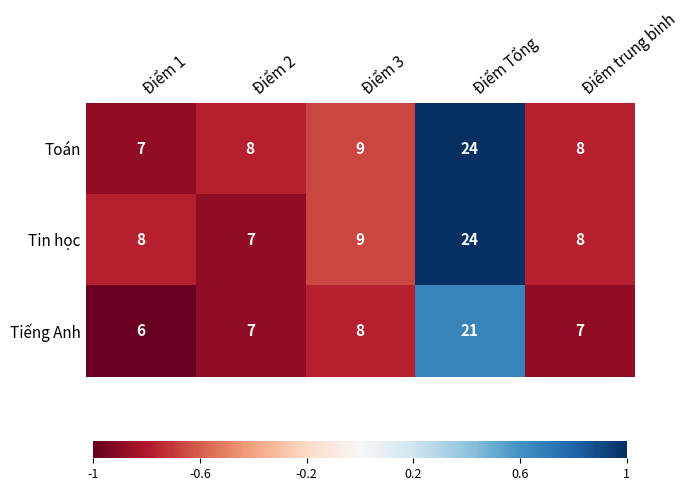

True or false: Tin học has a value of 3 at Điểm 2.

False